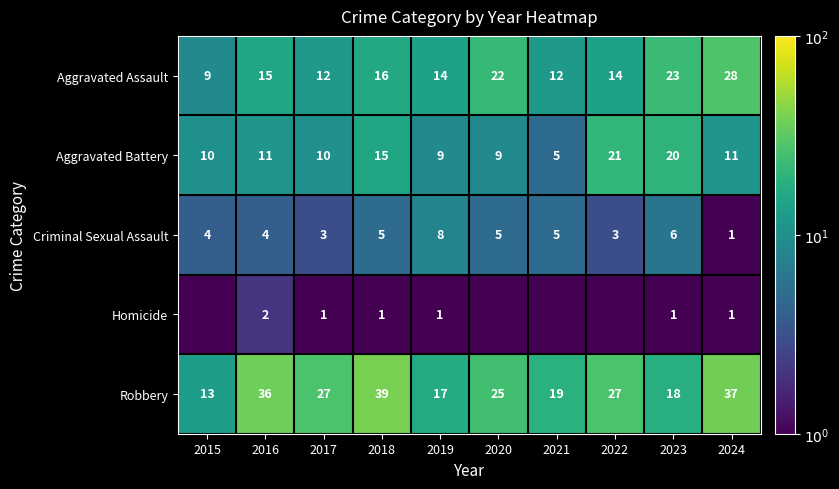

What is the total value across all series at 2017?

53.0